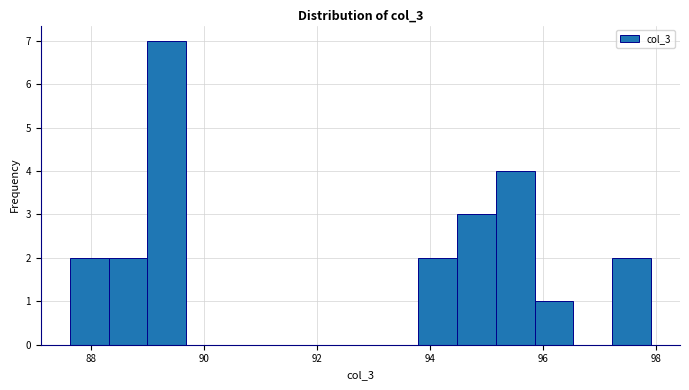

Read against the x-axis, roughly where is the centre of the tallest bar?

89.4